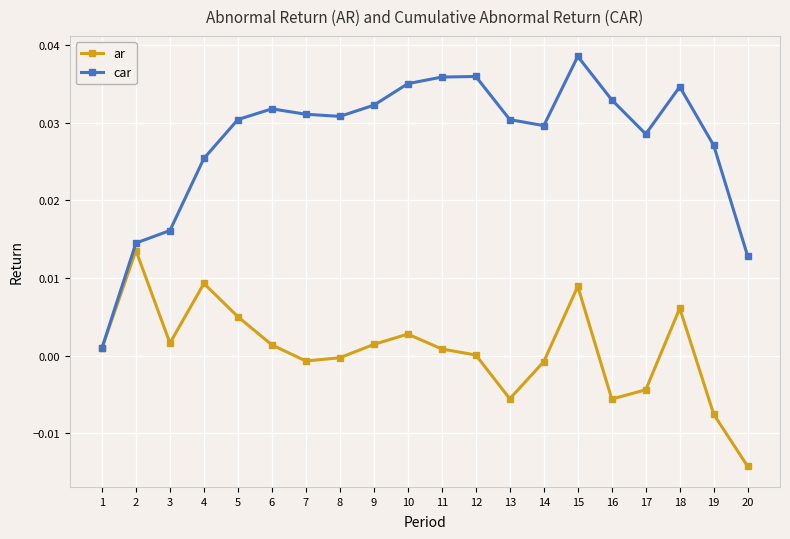

Between 2 and 11, which series saw the biggest shift?

car